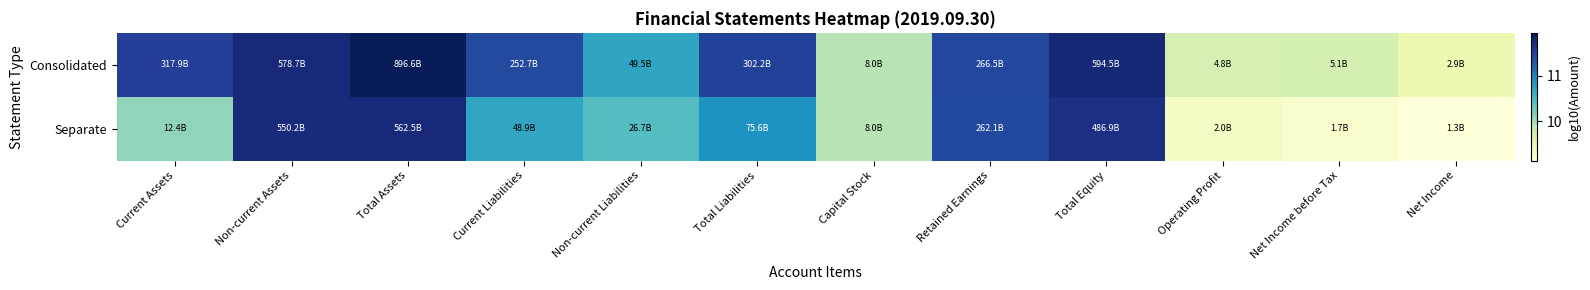

Count the number of data series in this chart.

2